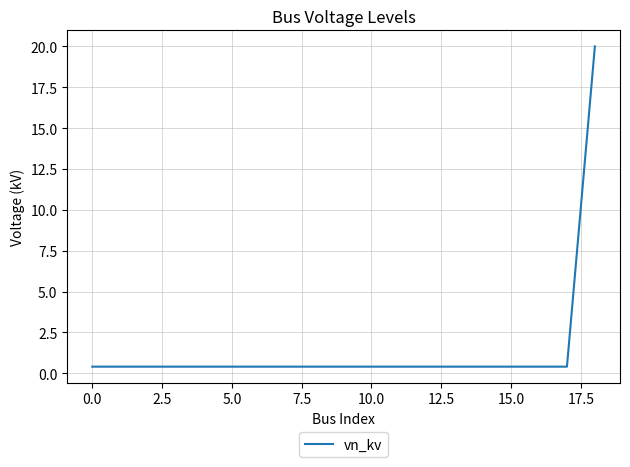

What is the greatest value displayed?

20.0